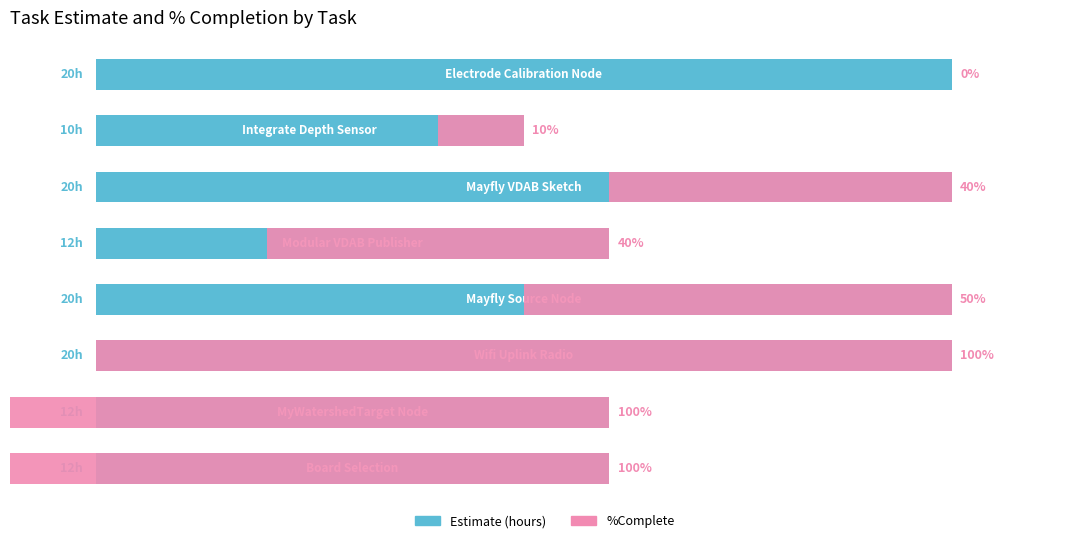

Which series has the widest spread of values?

%Complete